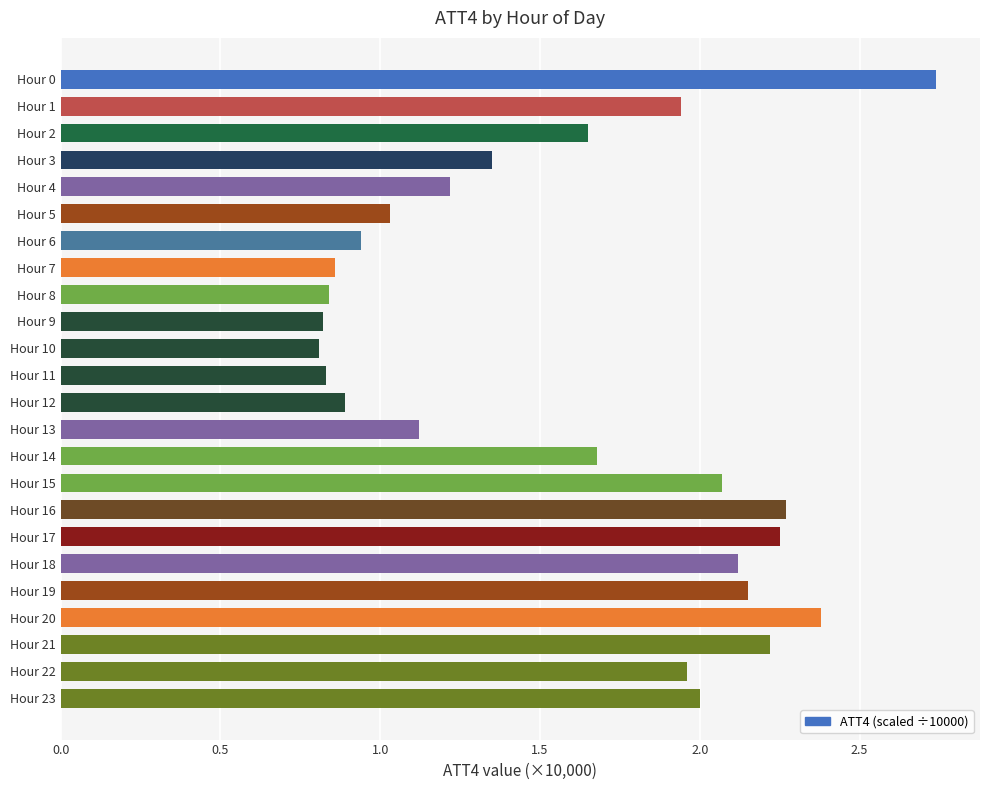

What is the sum of all values?

38.1